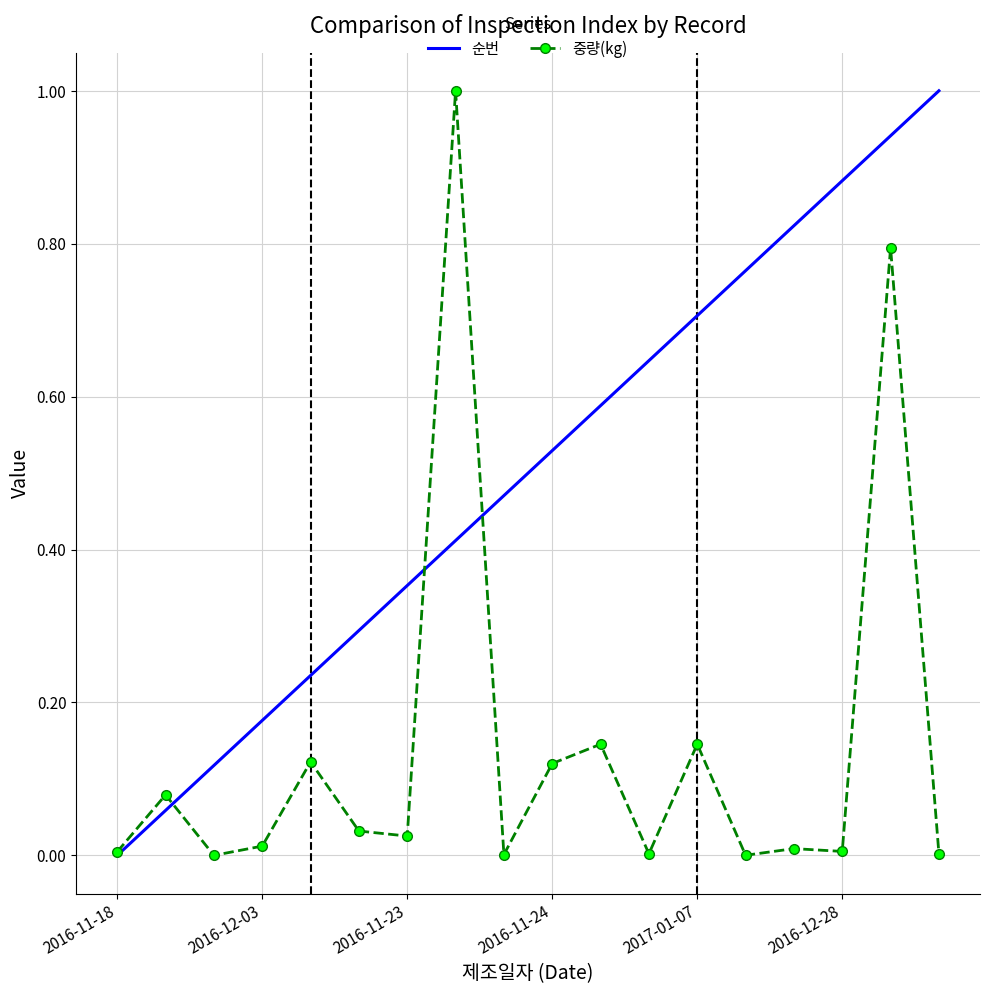

At how many categories does at least one series exceed 0?

18